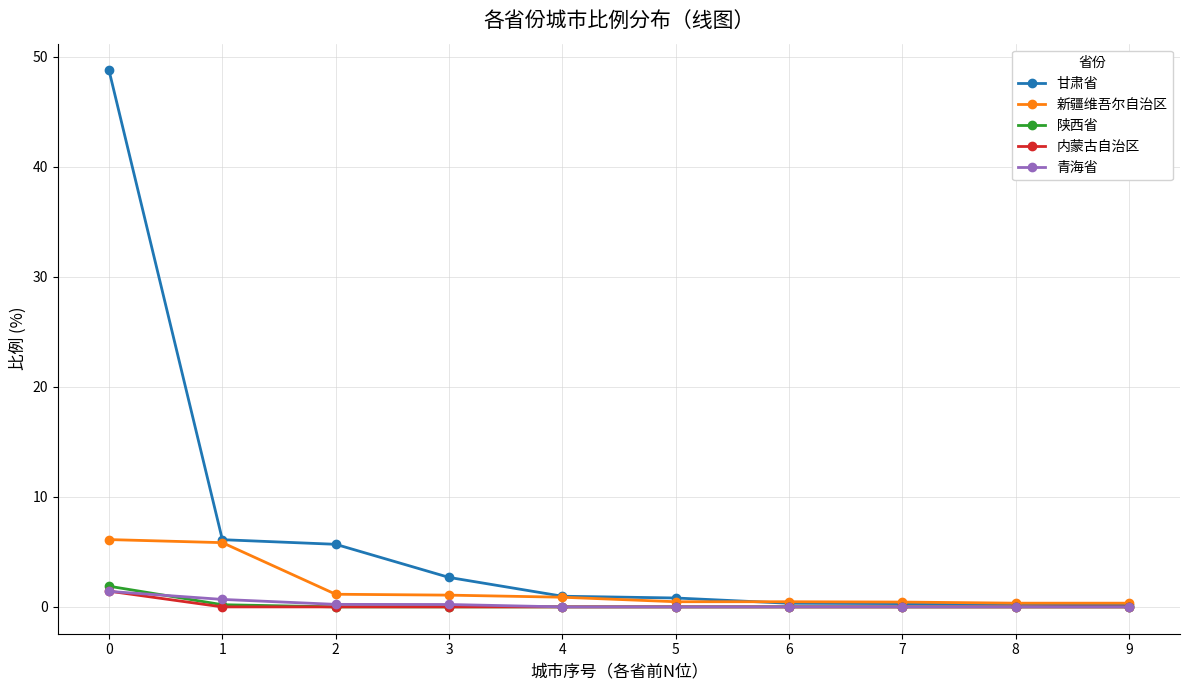

Which series changed the most between 0 and 3?

甘肃省